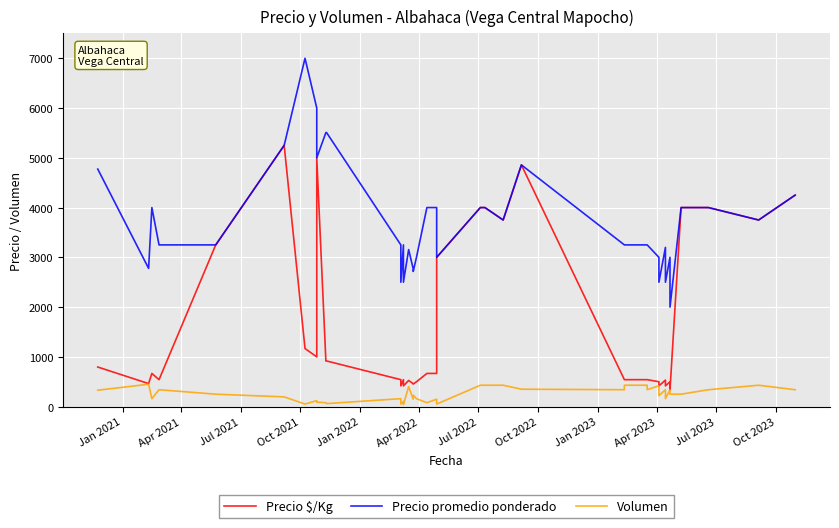

What are all the series names shown in the legend?

Precio $/Kg, Precio promedio ponderado, Volumen